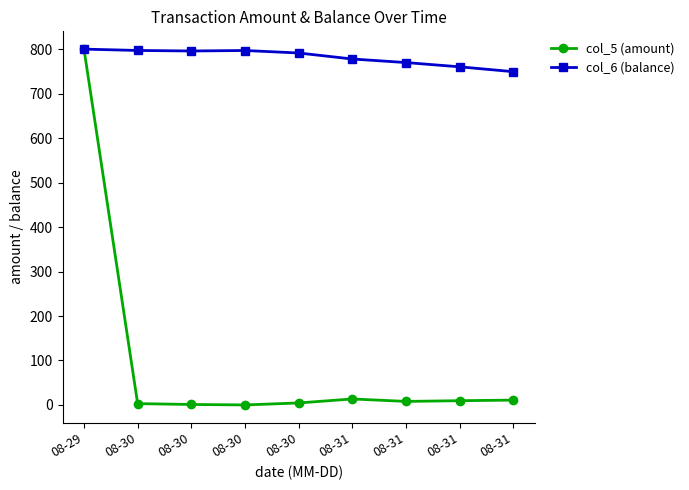

Read the col_6 (balance) value at 08-31.

749.3